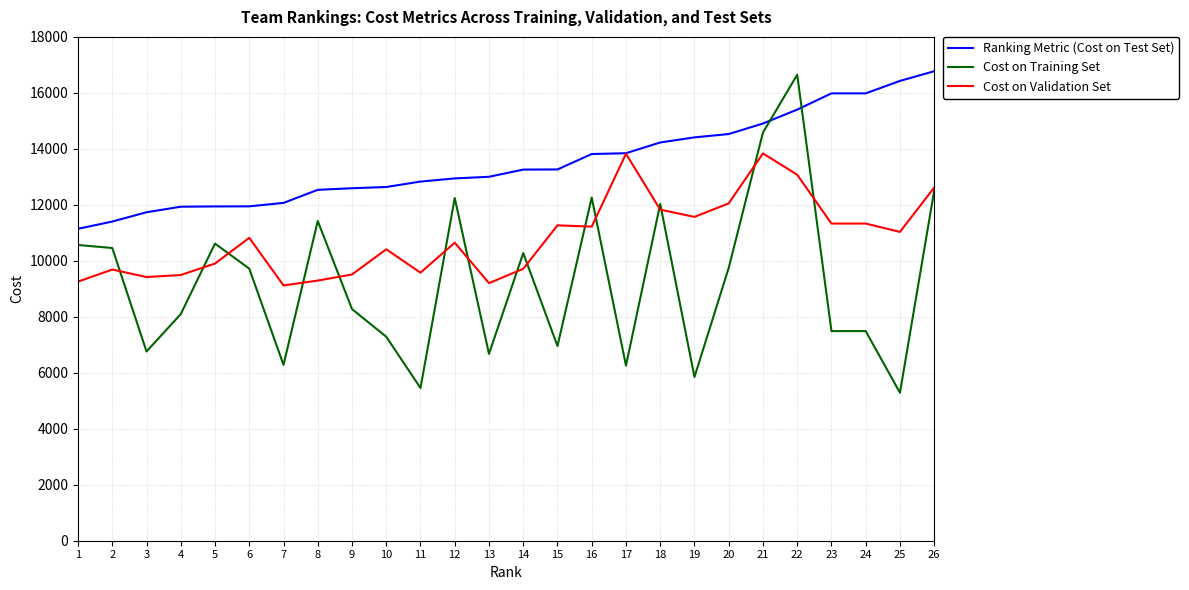

Is the value of Cost on Validation Set at 13 greater than the value of Cost on Training Set at 8?

No